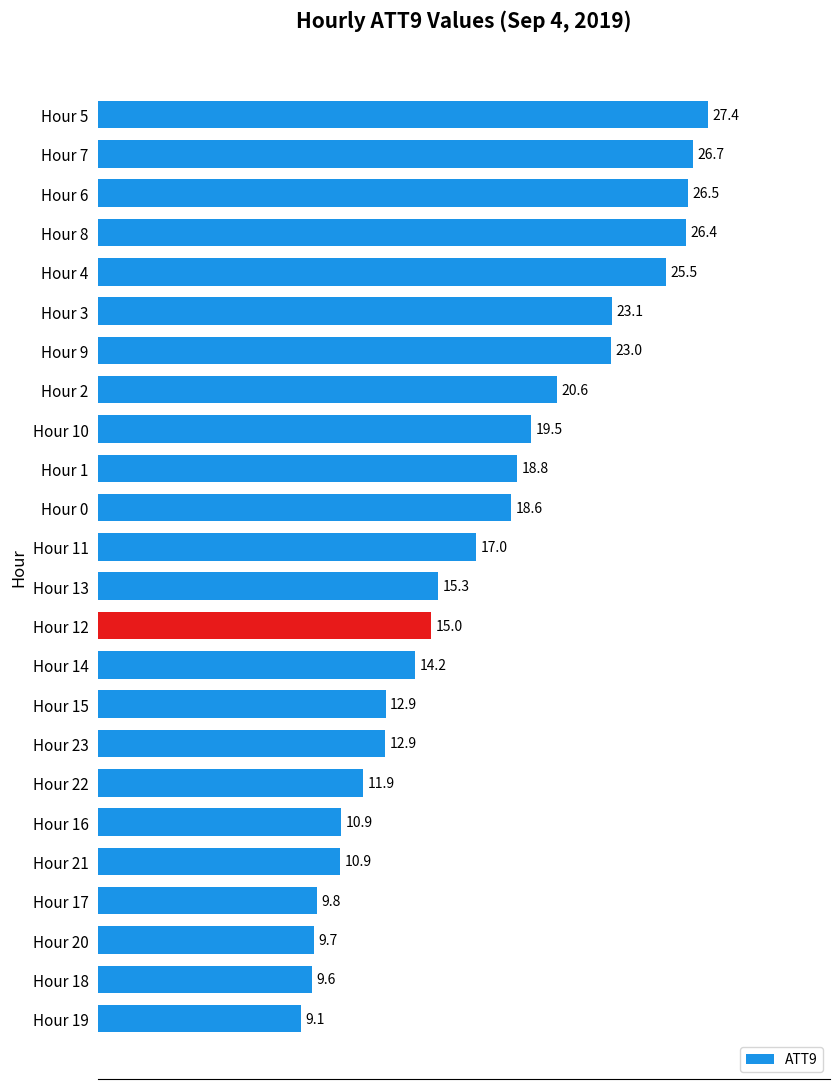

Read the value at Hour 18.

9.6